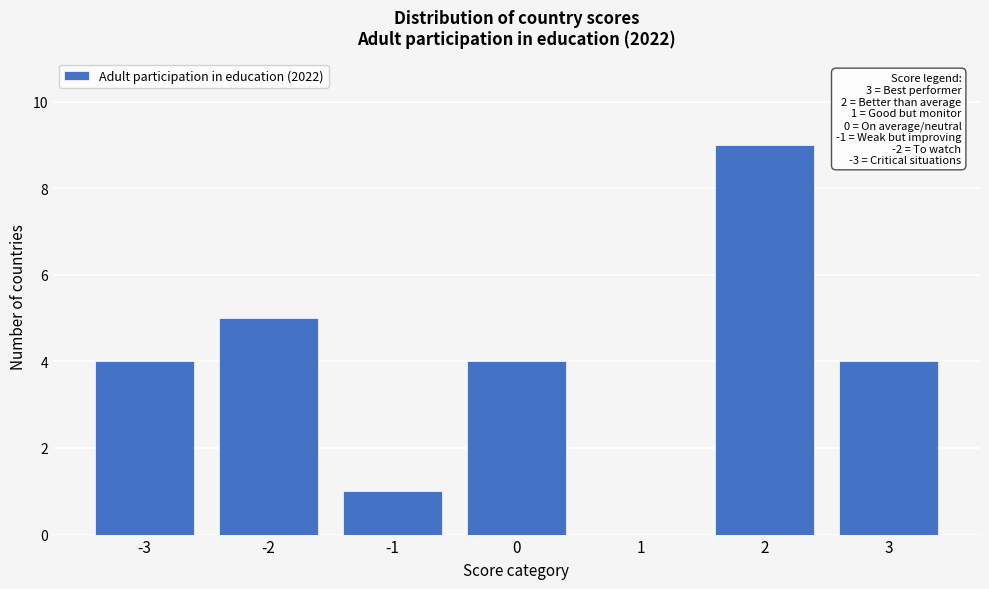

Reading right to left, transcribe all the data shown in this chart.

3=4	2=9	1=0	0=4	-1=1	-2=5	-3=4